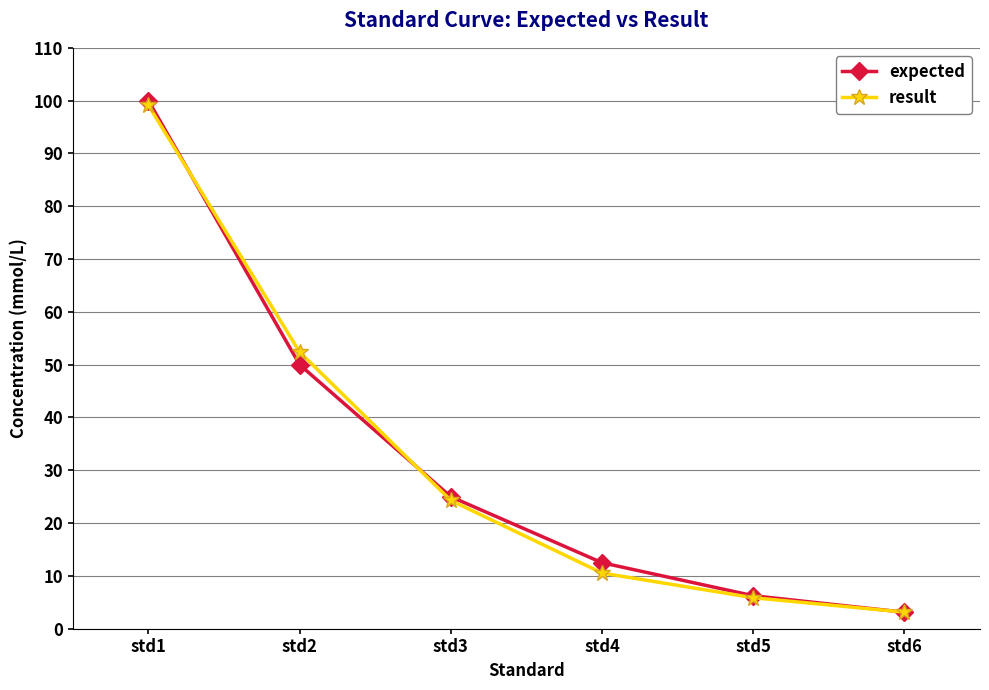

List the labels in order of expected value, largest first.

std1, std2, std3, std4, std5, std6